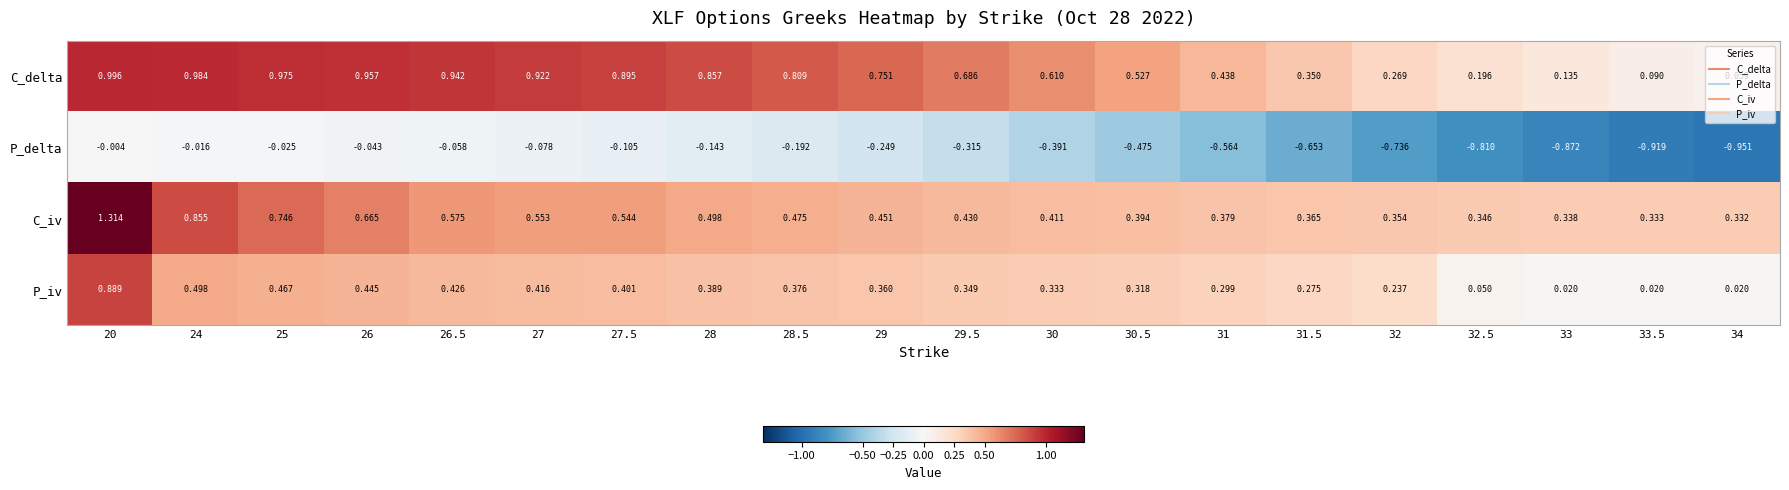

Which series has the largest total across all categories?

C_delta